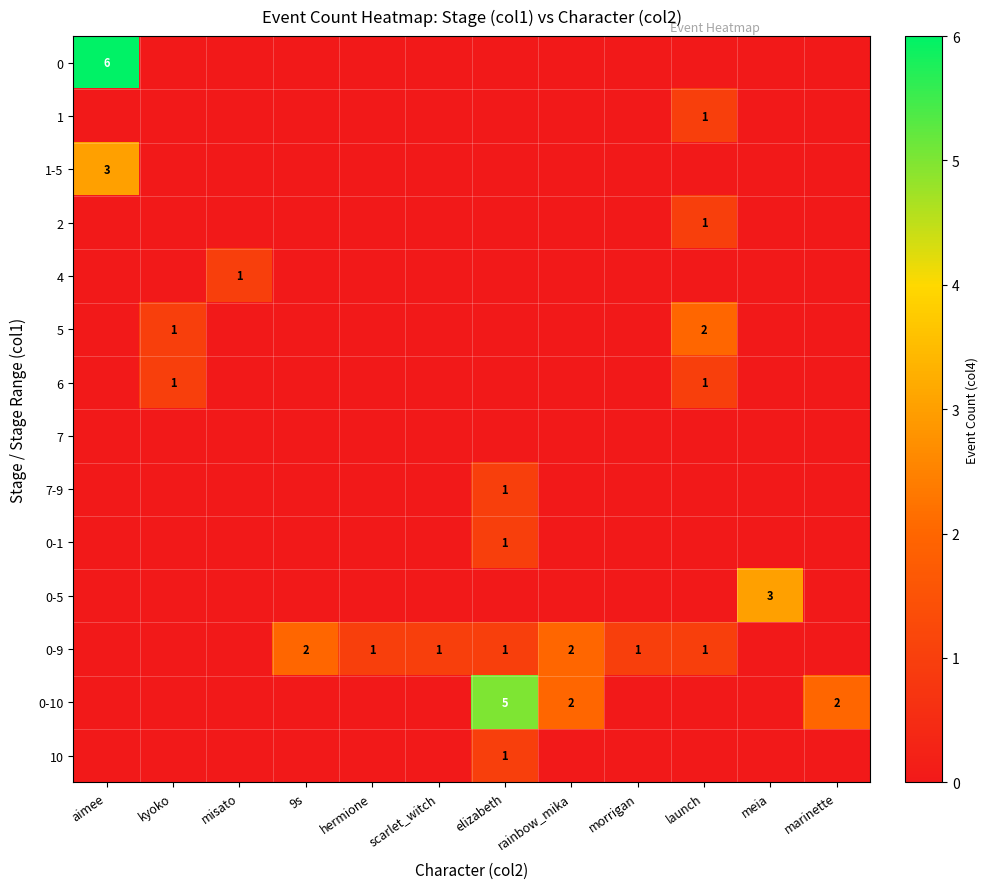

The 0-1 series shows 0 at elizabeth. True or false?

False